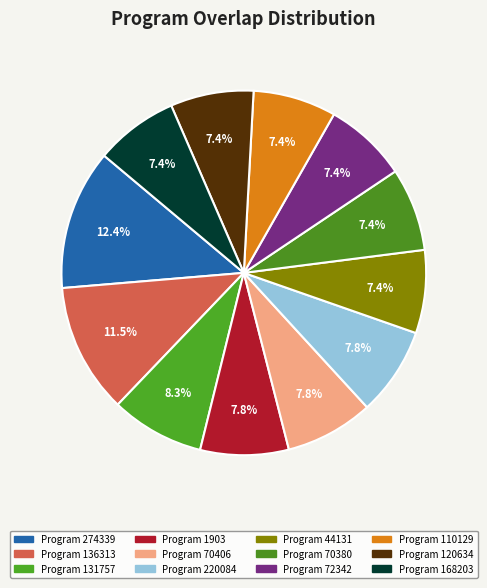

How many segments does this pie chart have?

12